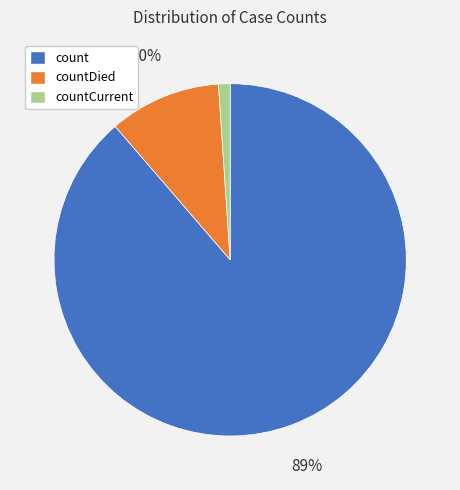

Is it true that countCurrent is 1% of the pie?

True